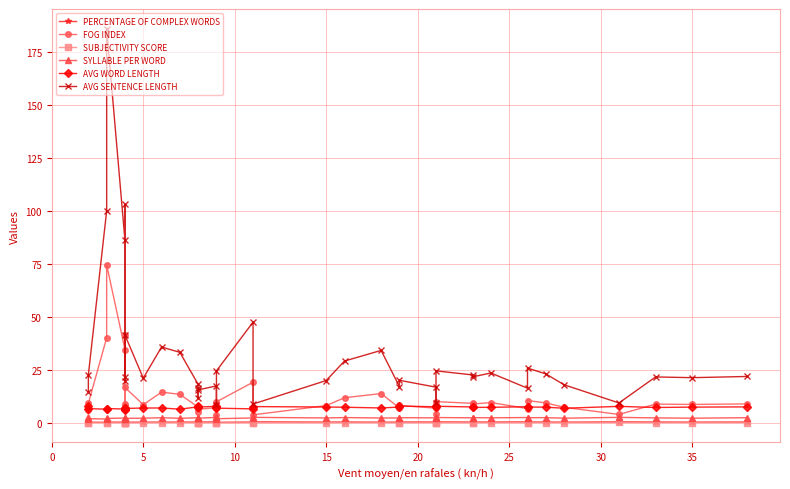

Which series has the widest spread of values?

AVG SENTENCE LENGTH